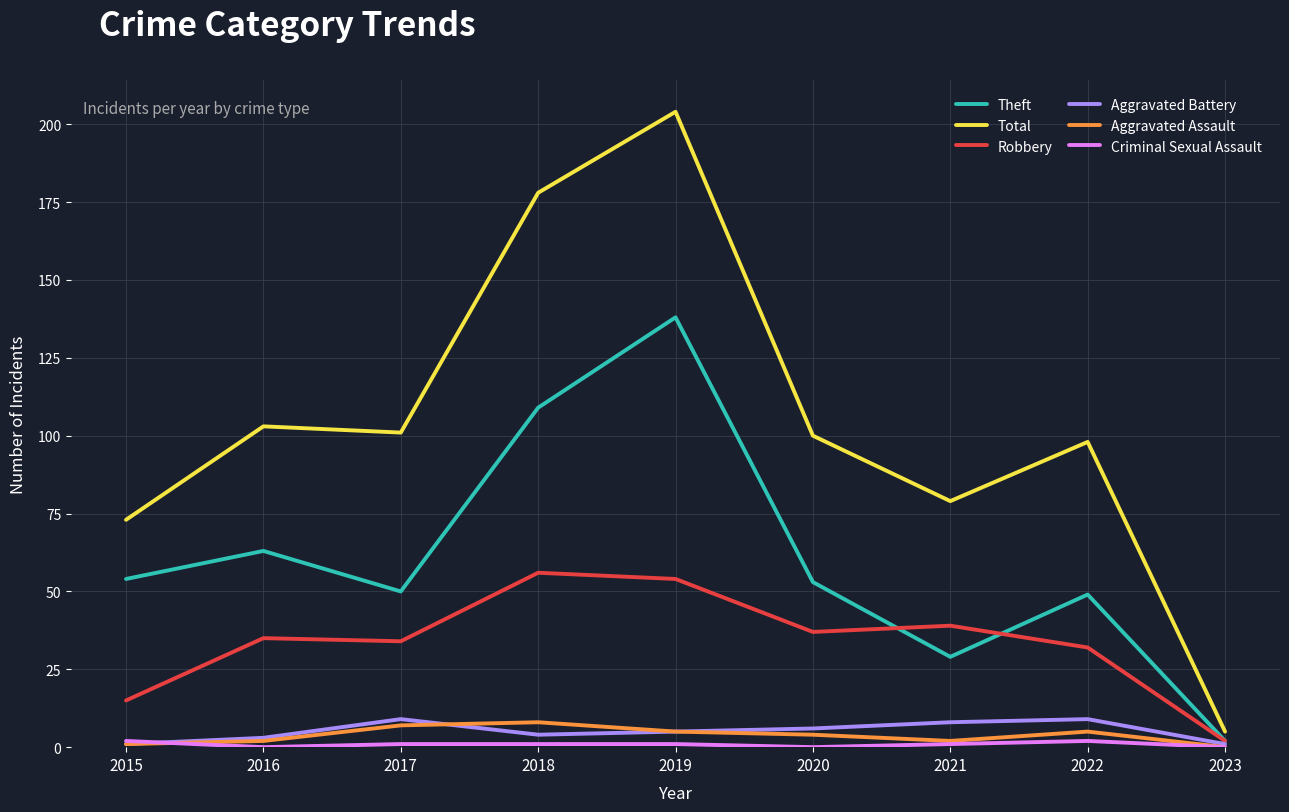

Is it true that Robbery equals 34 at 2017?

True